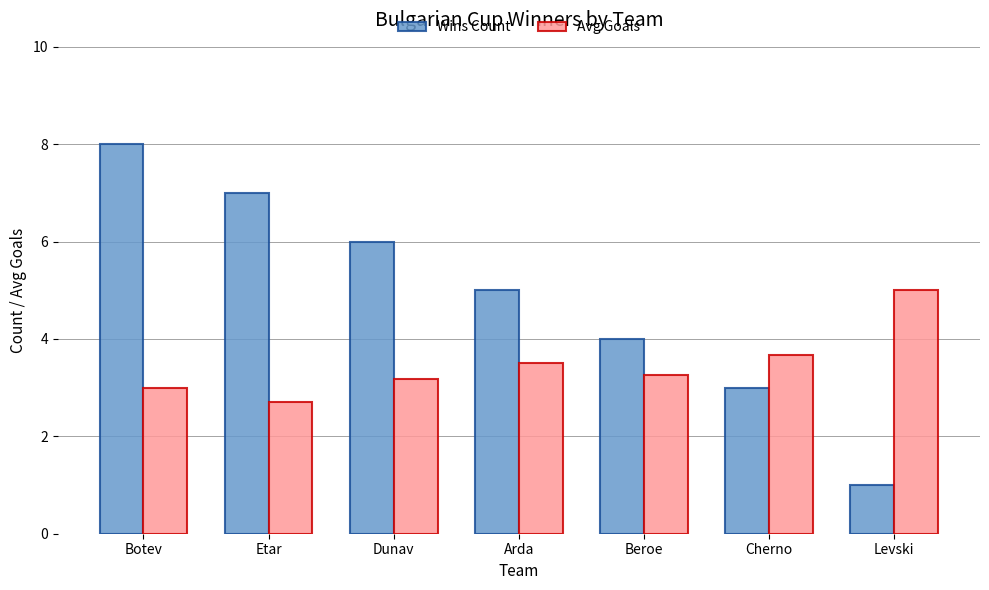

What value does the Wins Count series have at Levski?

1.0